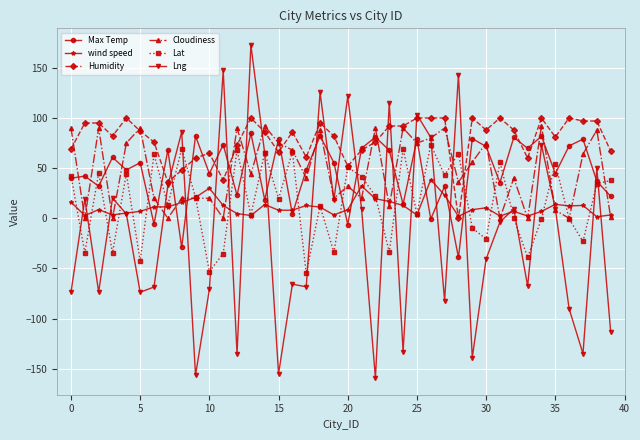

Which series has the widest spread of values?

Lng